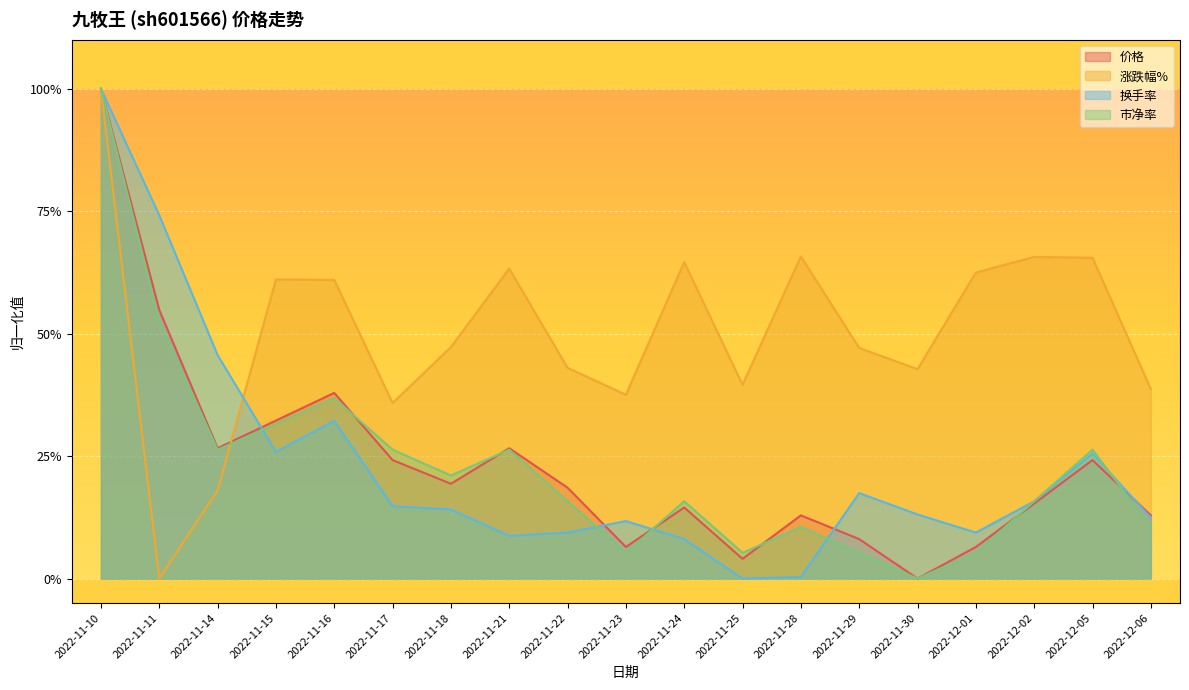

What is the maximum value shown in the chart?

1.0